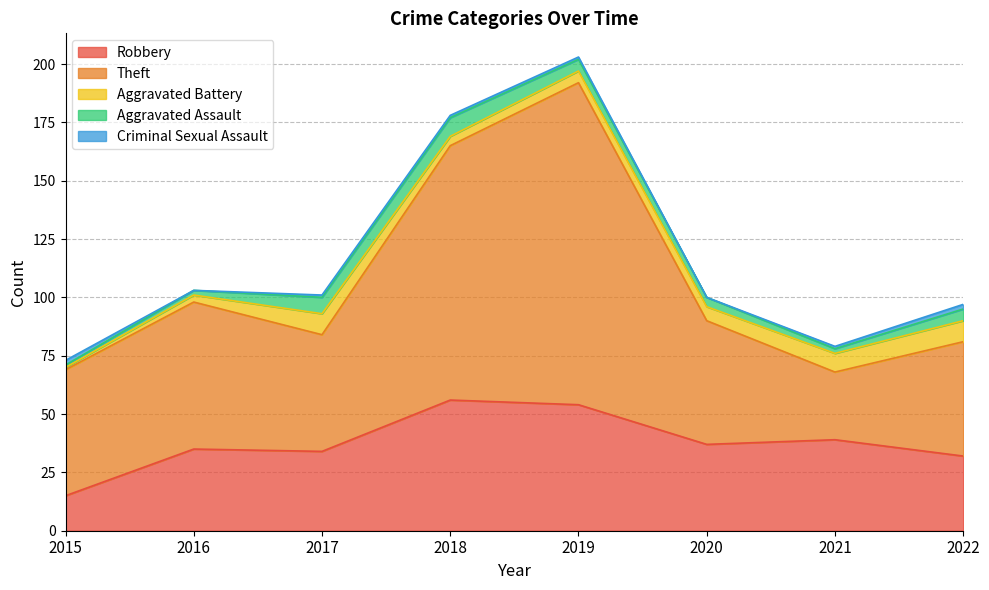

Count the number of categories in the chart.

8